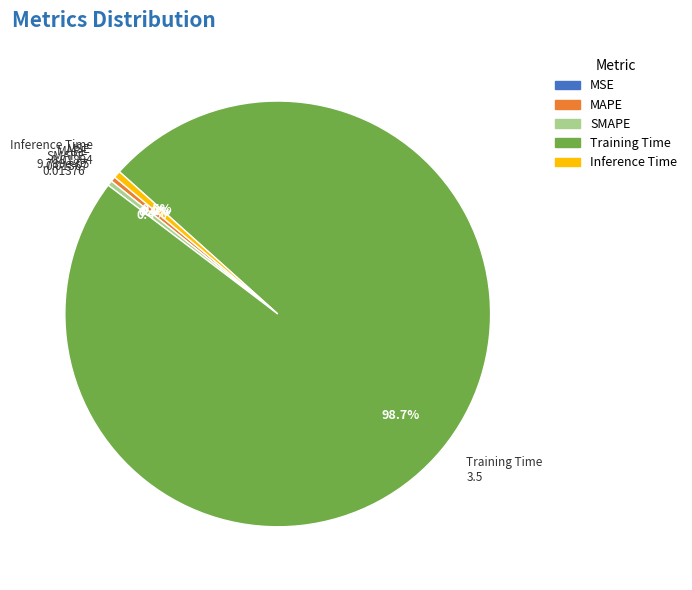

What percentage is the Training Time slice, to the nearest percent?

99%